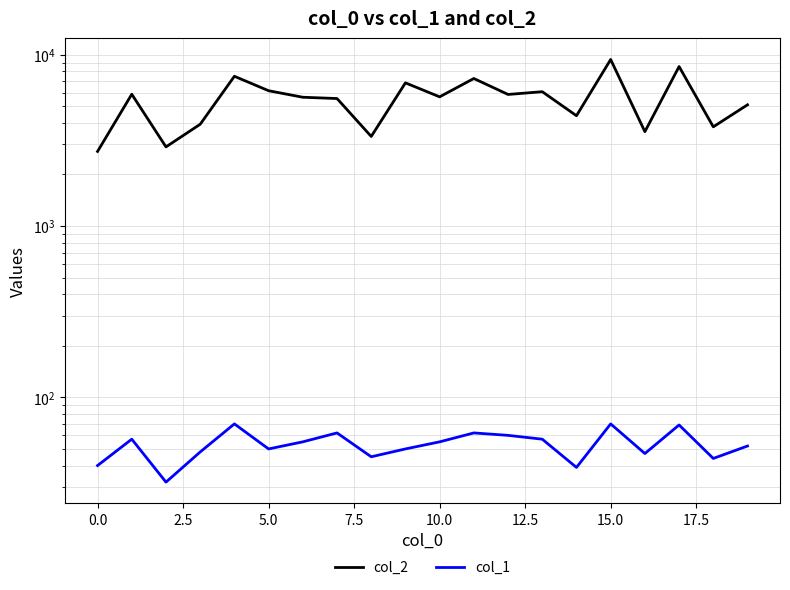

Which category has the highest value in the col_2 series?

15